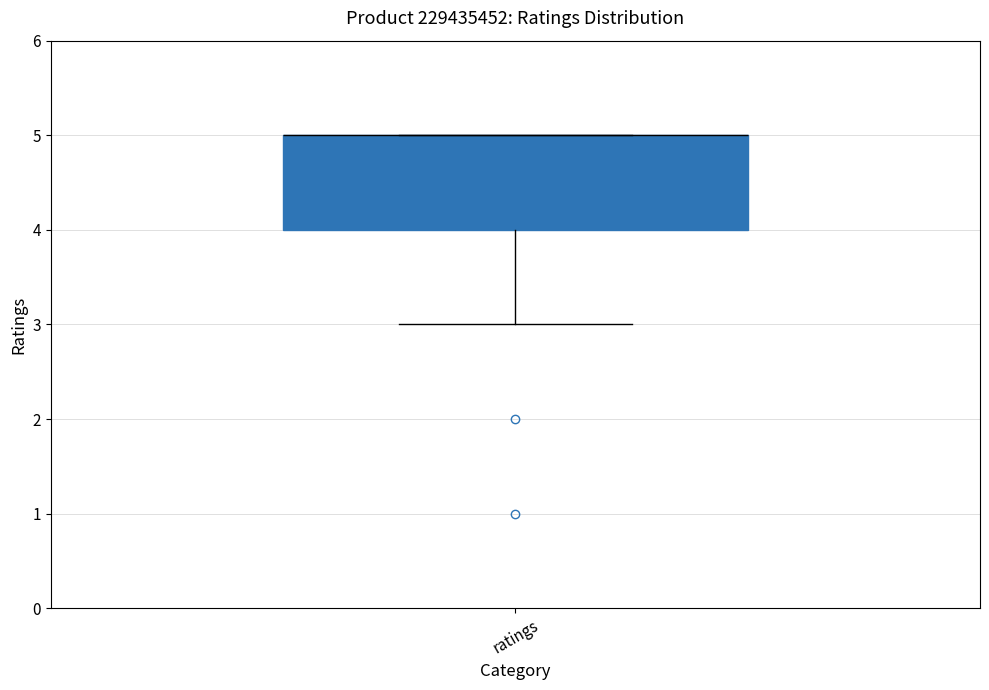

Where does the lower whisker of the box for ratings end on the y-axis? The values are not printed on the chart, so give them approximately, as read against the axis.

3